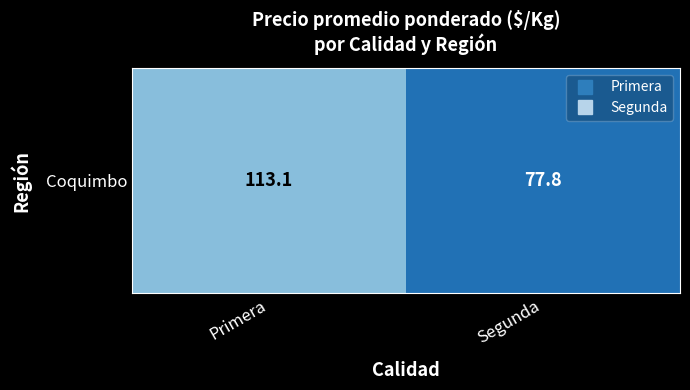

Rank the categories by value from lowest to highest.

Segunda, Primera